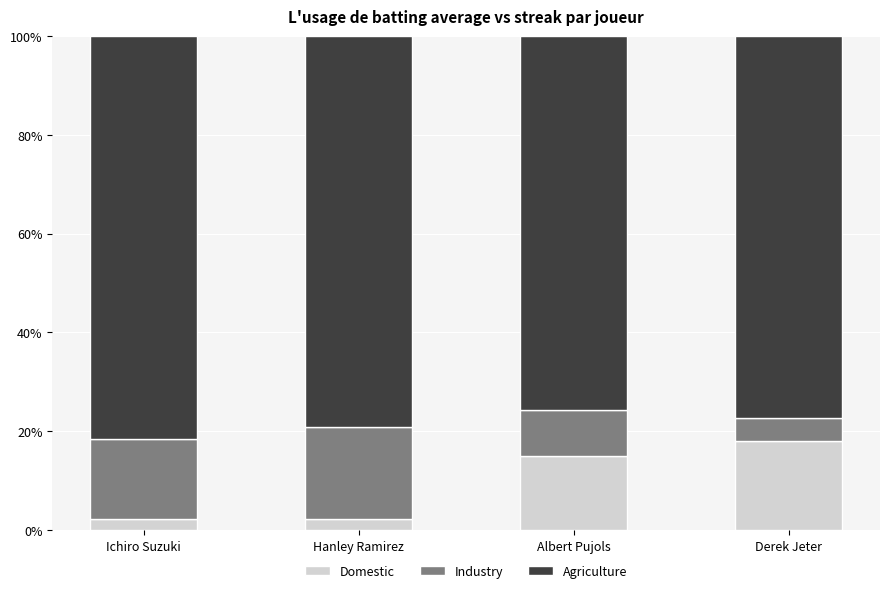

Read the Domestic value at Ichiro Suzuki.

2.3